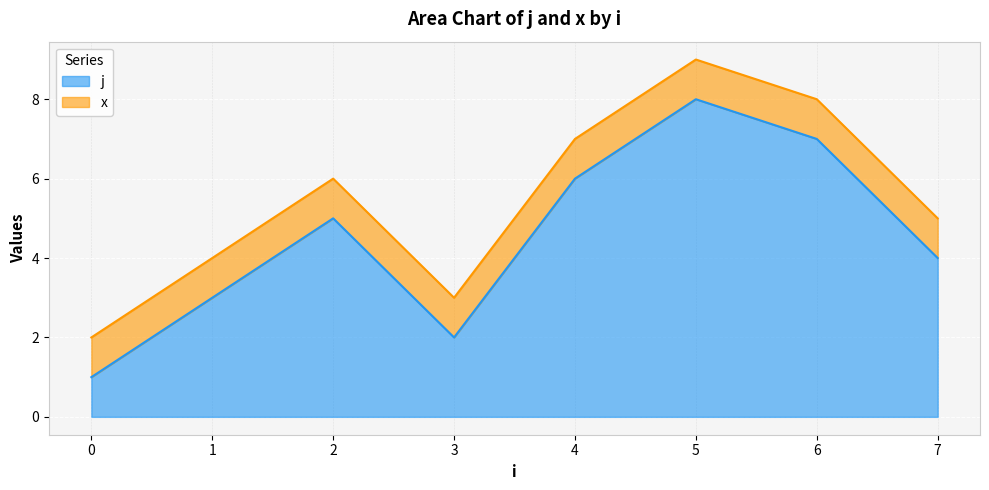

What is the difference between the values at 4 and 2?

1